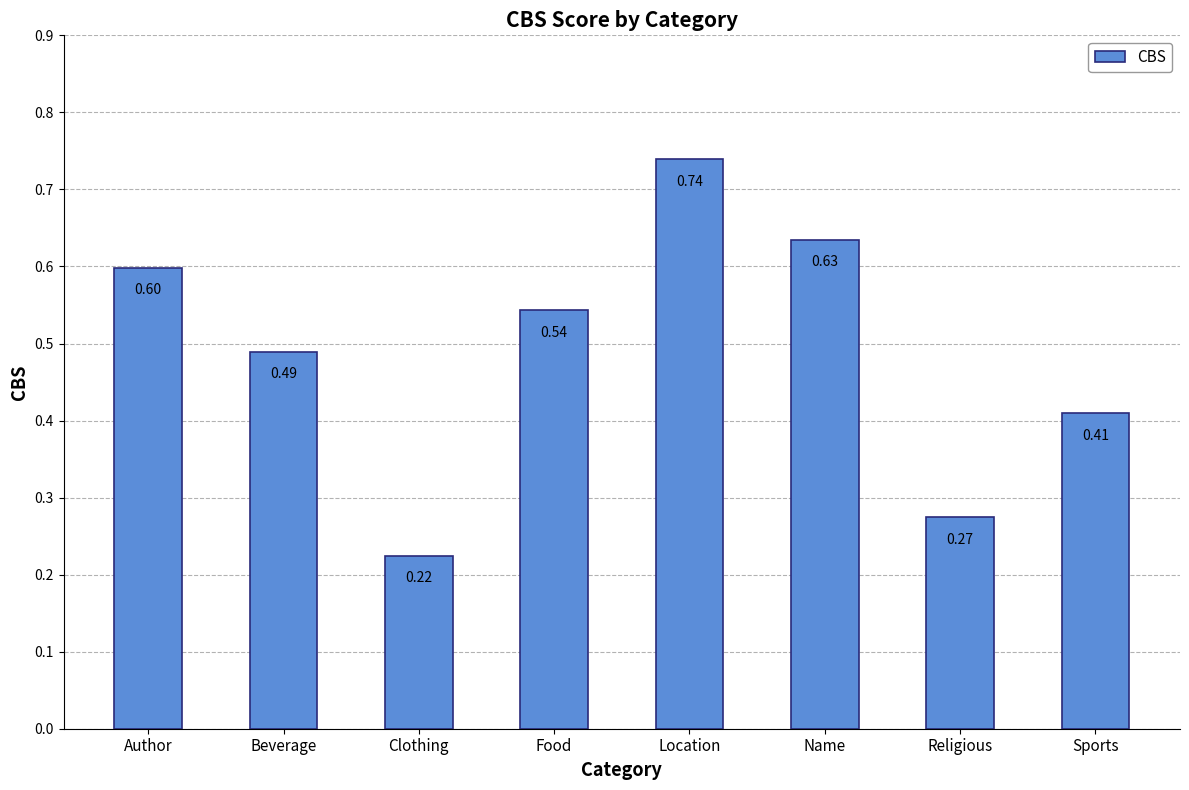

What is the label of the 1st bar from the right?

Sports